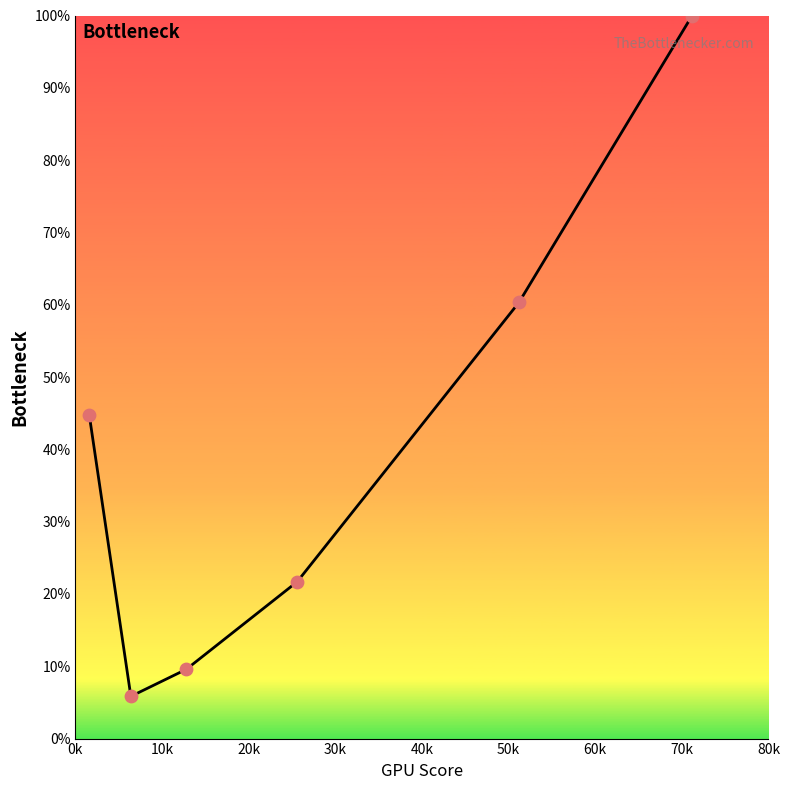

True or false: there are more than 0 points higher than both neighbors.

False